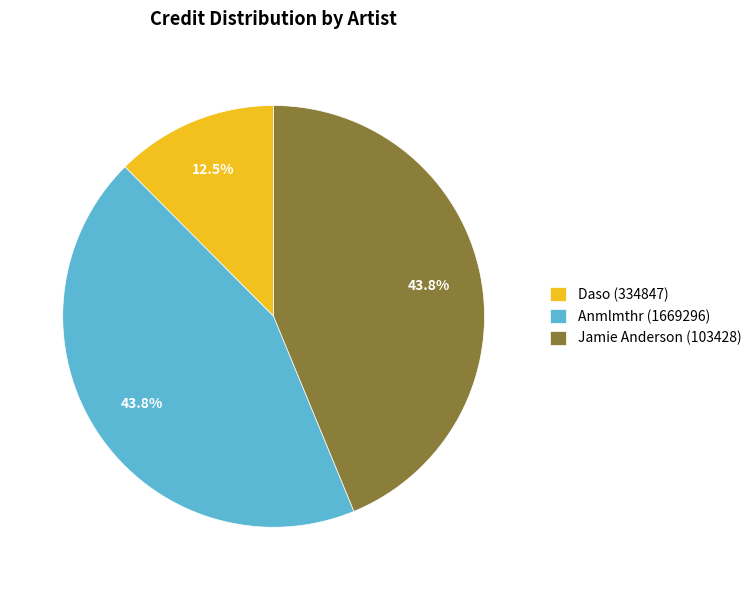

Combined, do Daso (334847) and Jamie Anderson (103428) account for over 50%?

Yes